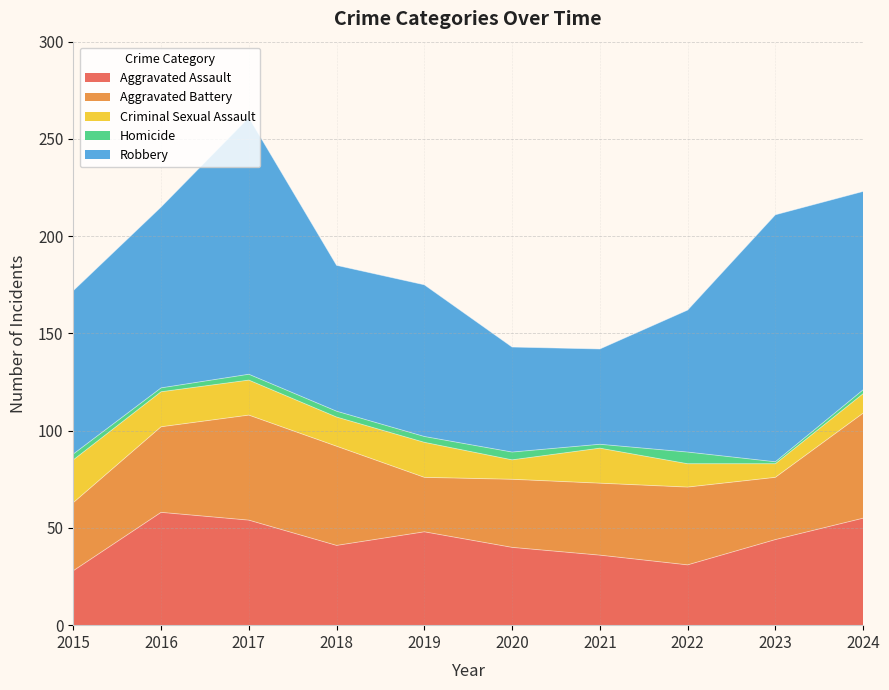

At which label does Homicide first exceed 3?

2020